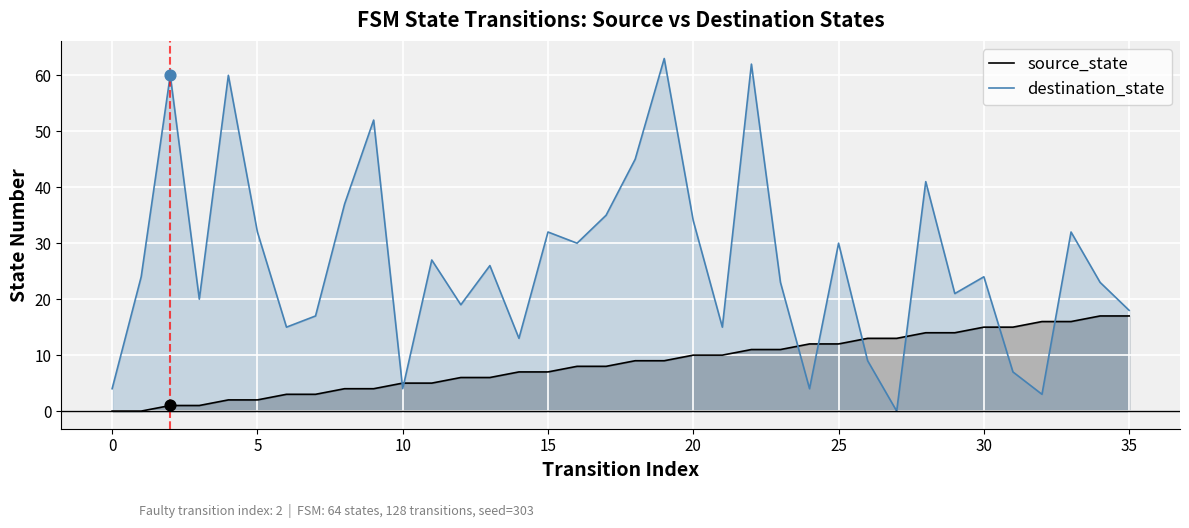

At which category is the sum across all series the highest?

22